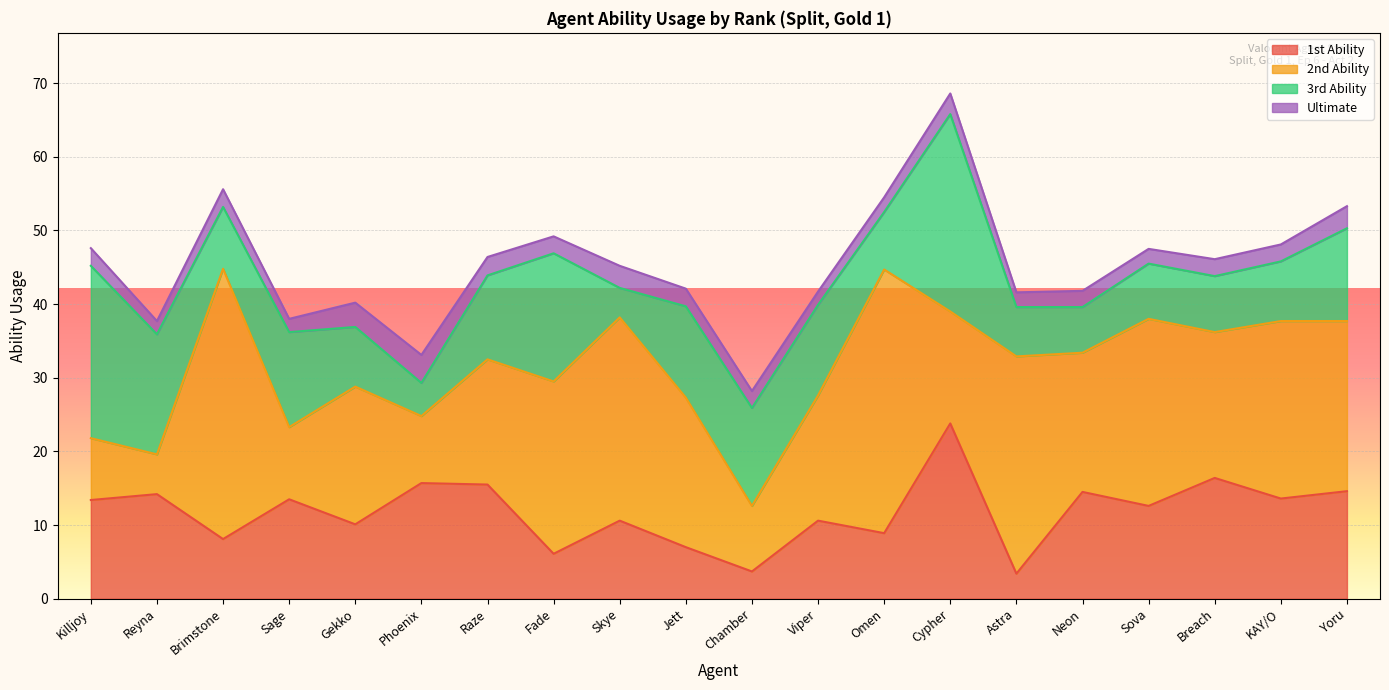

What are all the series names shown in the legend?

1st Ability, 2nd Ability, 3rd Ability, Ultimate